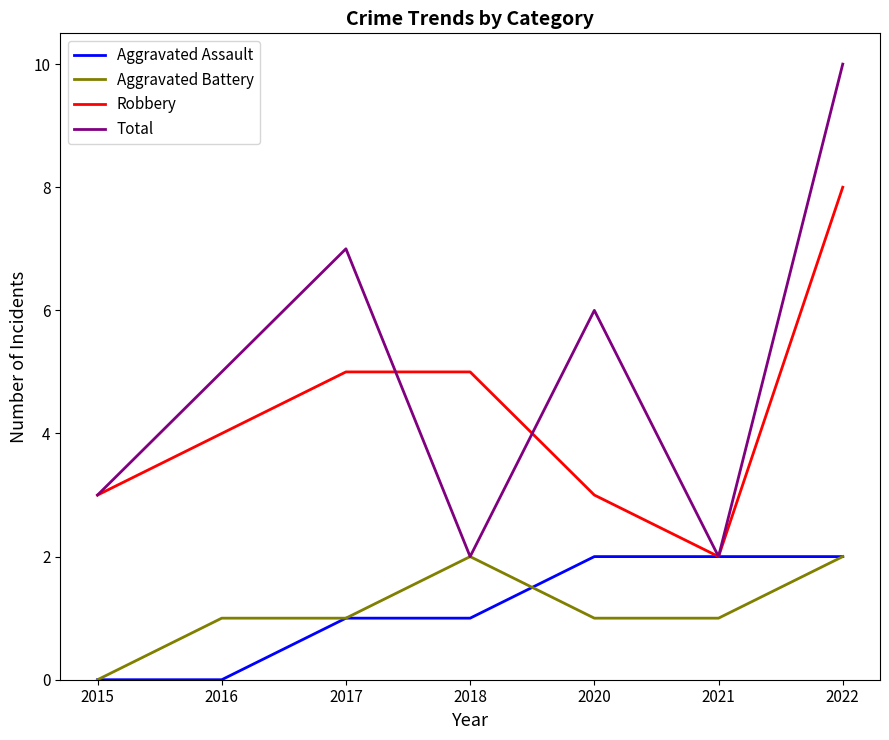

What are all the series names shown in the legend?

Aggravated Assault, Aggravated Battery, Robbery, Total